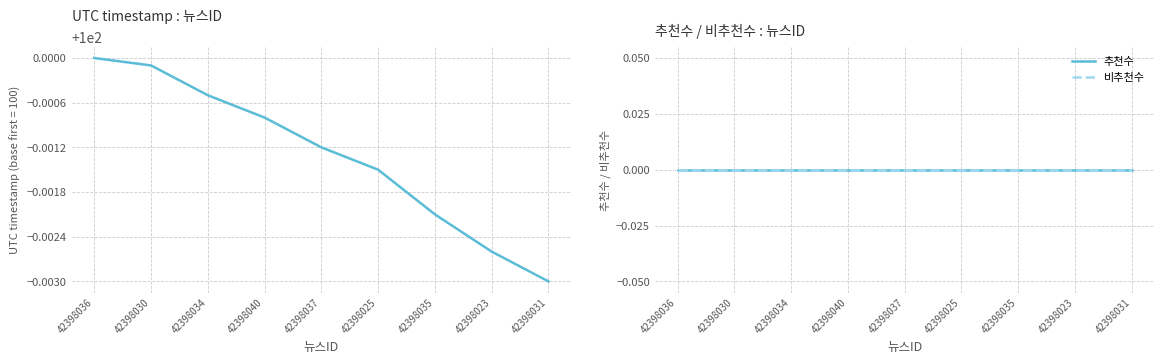

Reading right to left, list all the values displayed in this chart.

UTC timestamp: 42398031=100.0	42398023=100.0	42398035=100.0	42398025=100.0	42398037=100.0	42398040=100.0	42398034=100.0	42398030=100.0	42398036=100.0
추천수: 42398031=0.0	42398023=0.0	42398035=0.0	42398025=0.0	42398037=0.0	42398040=0.0	42398034=0.0	42398030=0.0	42398036=0.0
비추천수: 42398031=0.0	42398023=0.0	42398035=0.0	42398025=0.0	42398037=0.0	42398040=0.0	42398034=0.0	42398030=0.0	42398036=0.0